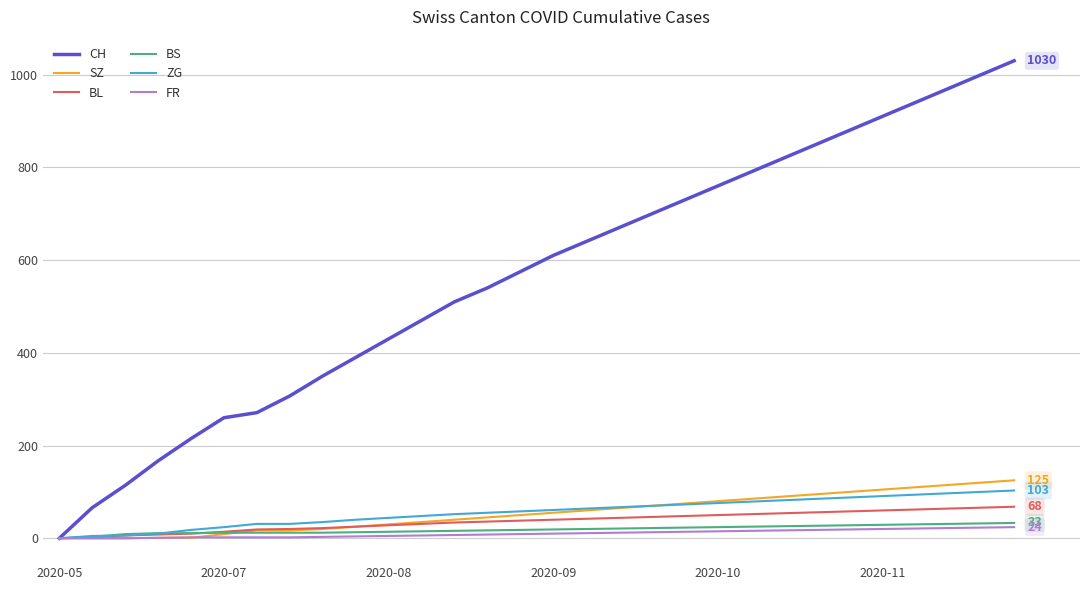

What is the greatest value displayed?

1030